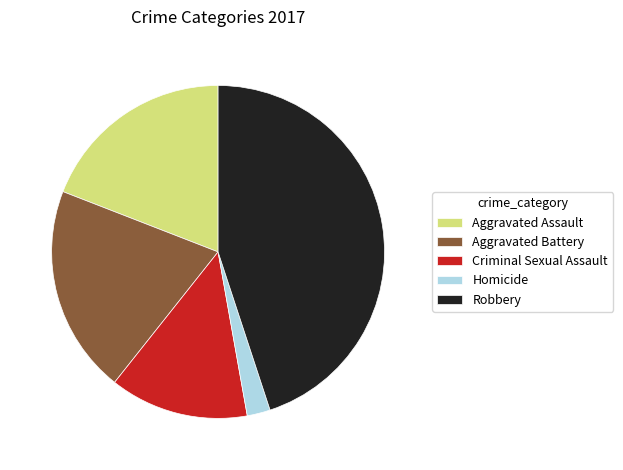

Which slice is the largest?

Robbery